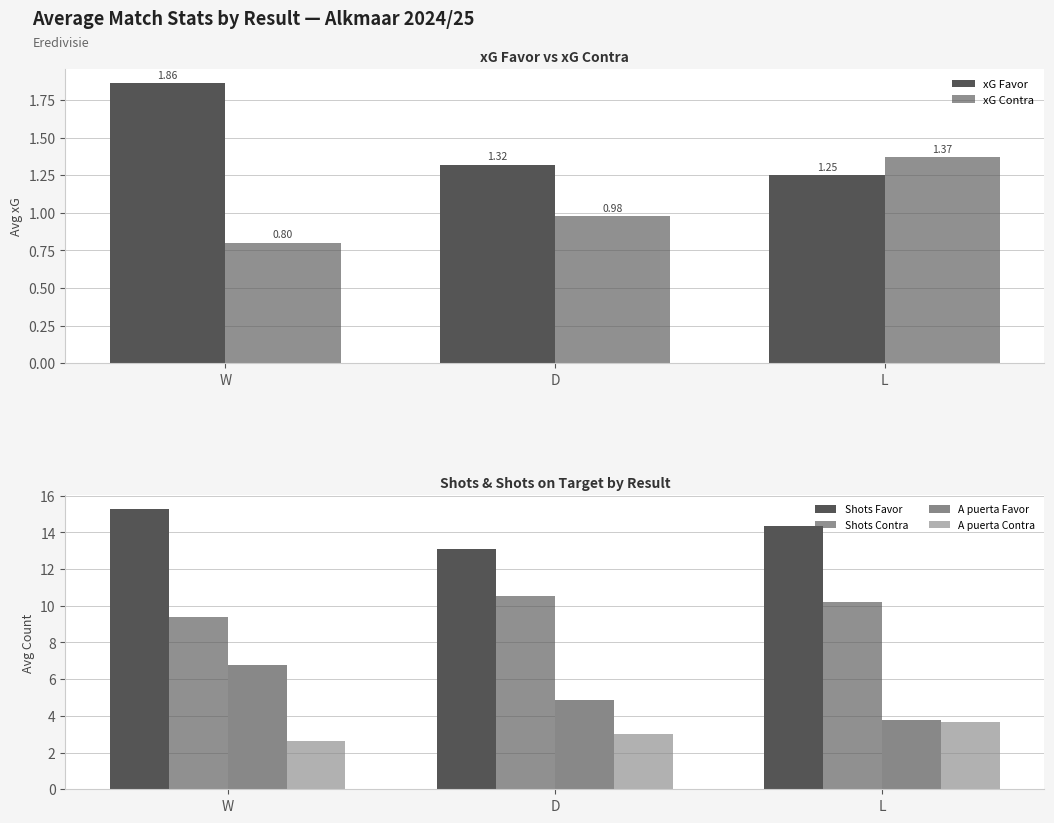

How many series are shown in this chart?

6